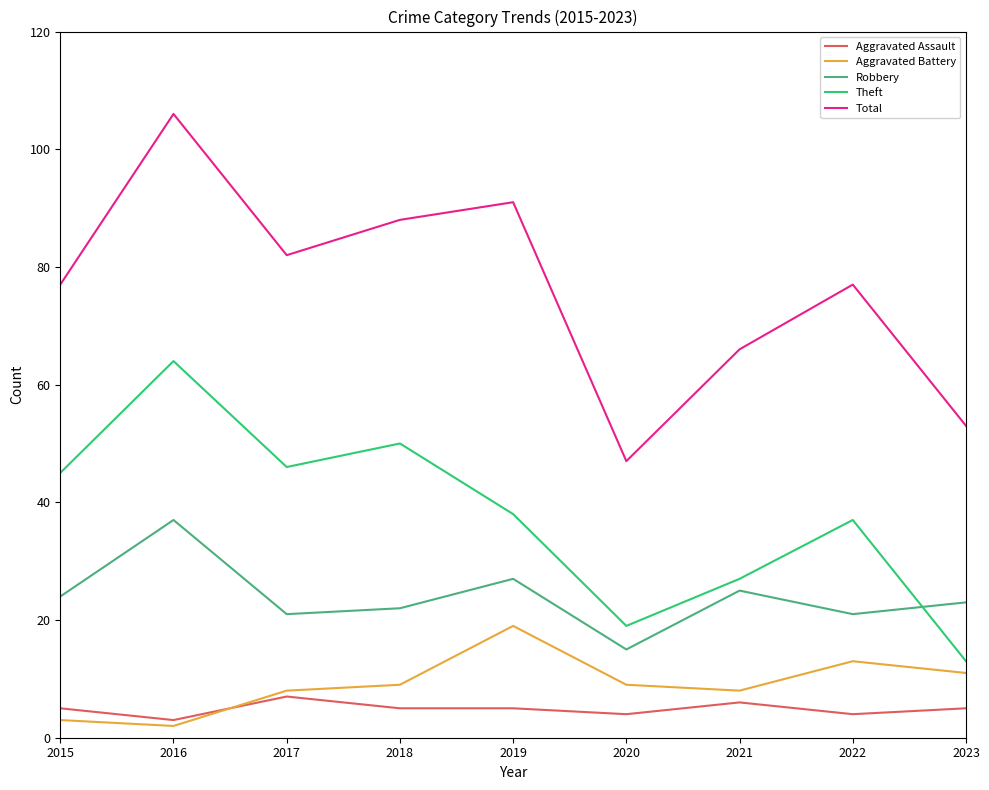

Where is the first local minimum for Theft?

2017